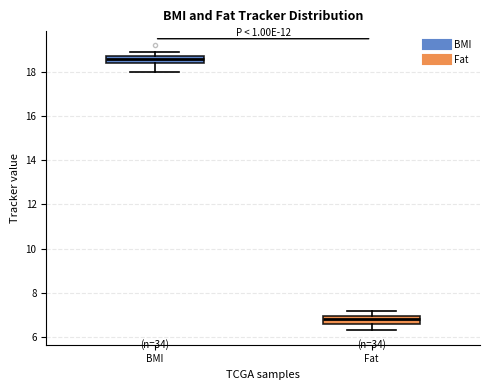

Reading left to right, transcribe this box plot: for each box, give where its median line is, the range the box spans, and where its two whiskers end, as read against the y-axis. The values are not printed on the chart, so give them approximately, as read against the axis.

BMI: median 18.6, box 18.4 to 18.8, whiskers 18.0 to 19.0
Fat: median 6.8, box 6.6 to 7.0, whiskers 6.4 to 7.2